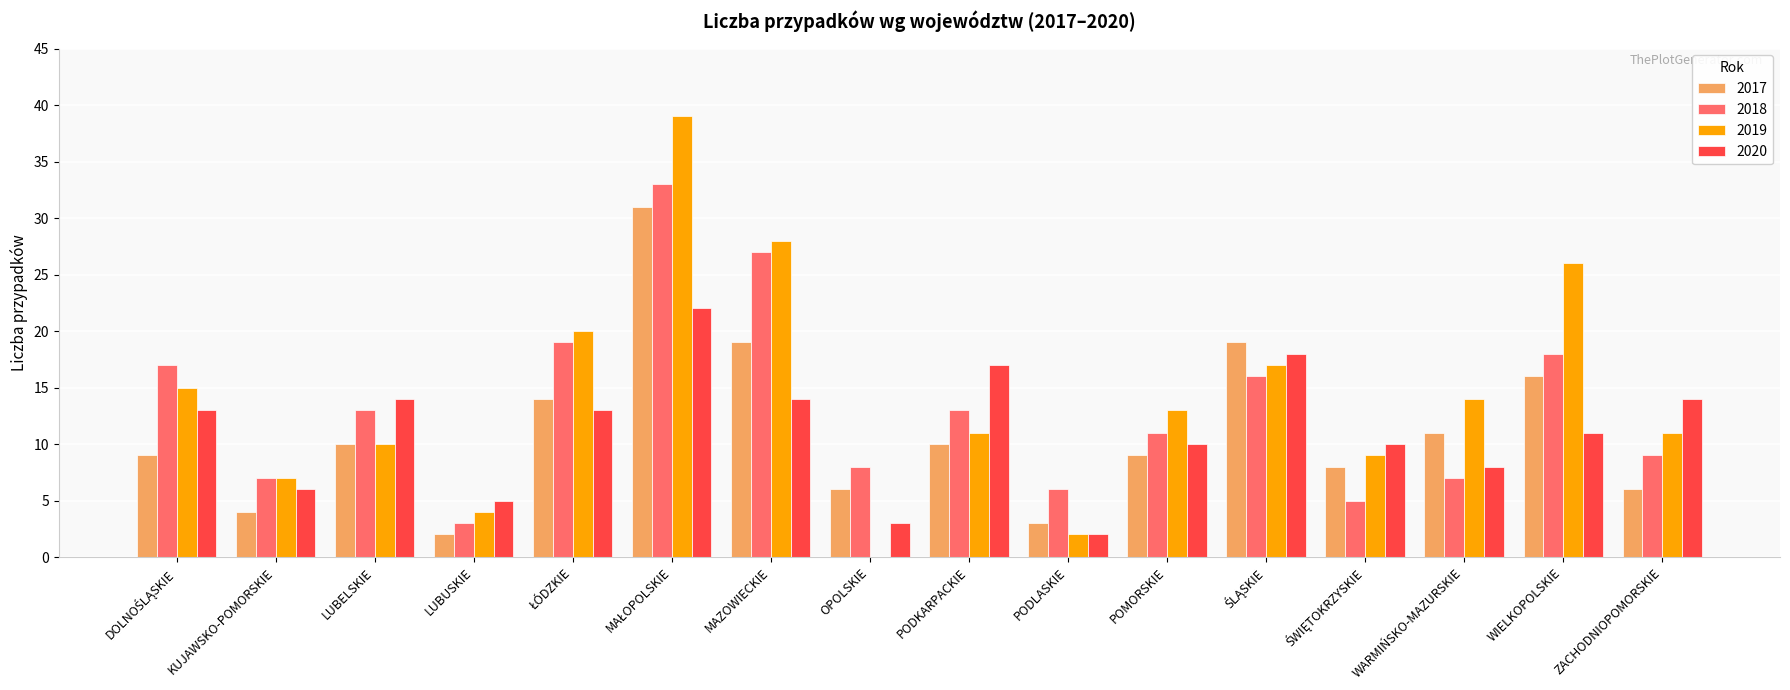

What is the greatest value displayed?

39